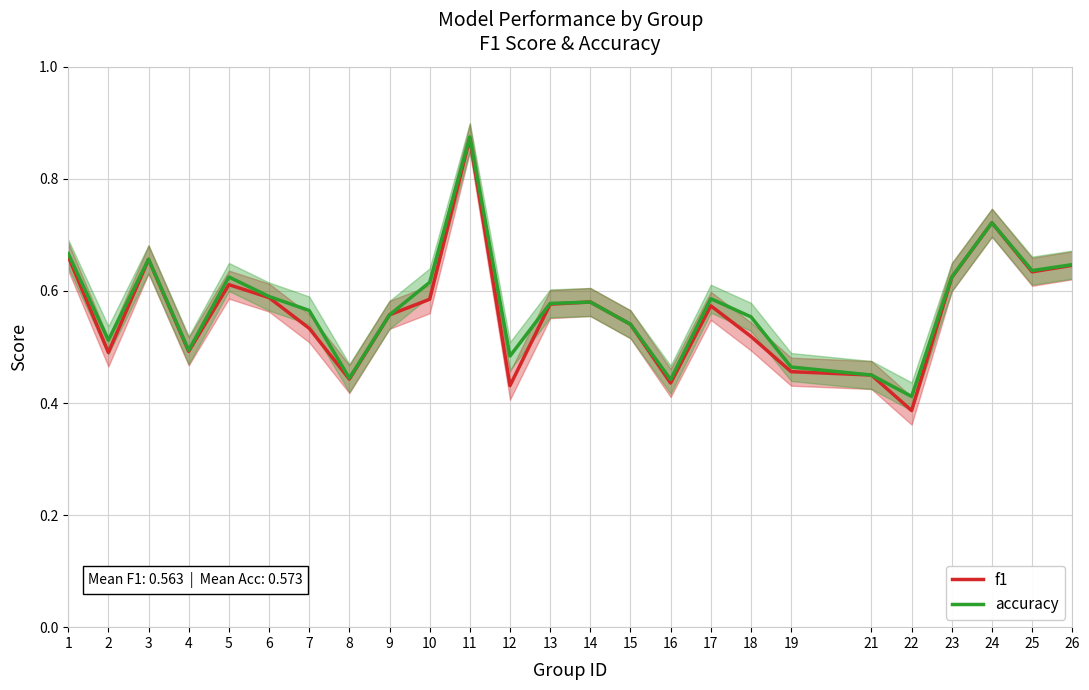

How many categories are shown in the chart?

25